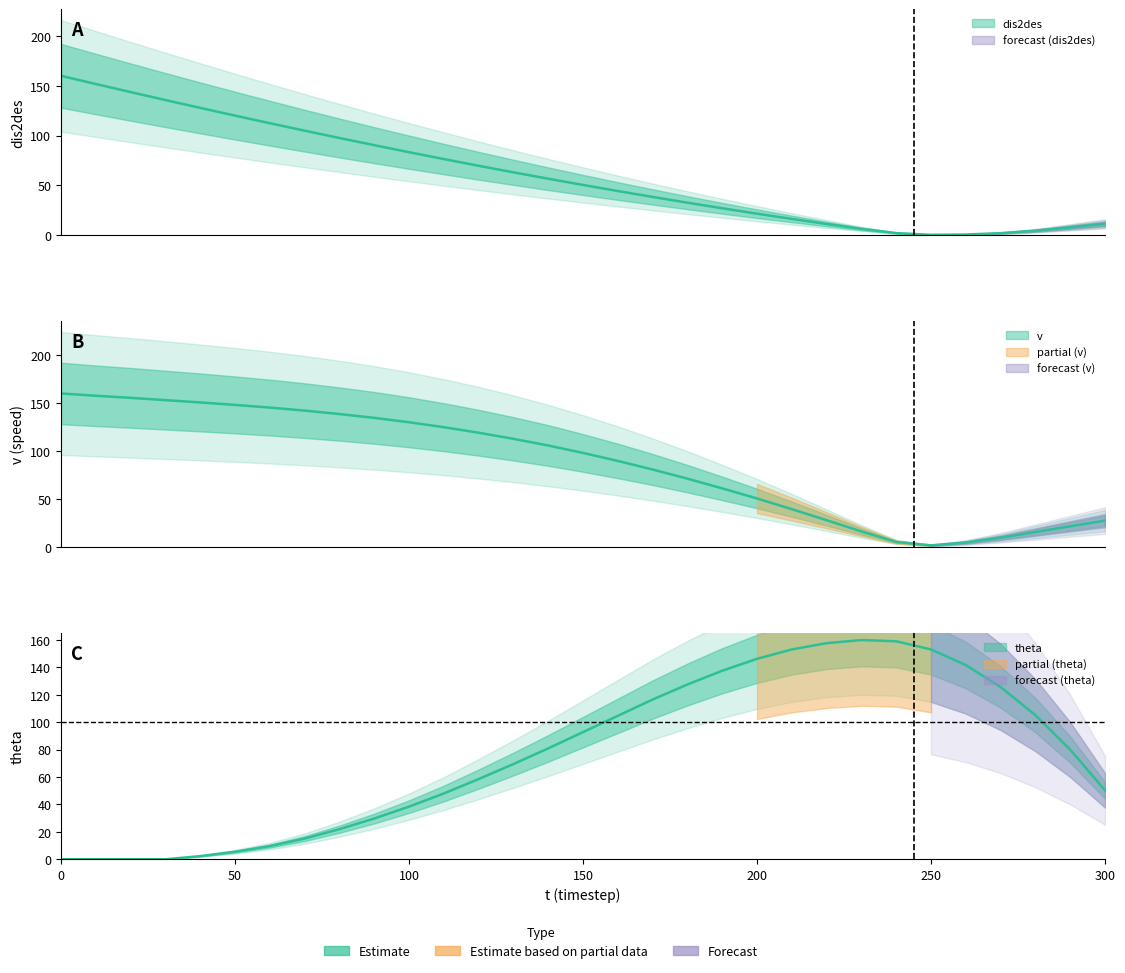

Rank the series by their maximum value, from highest to lowest.

dis2des, v, theta